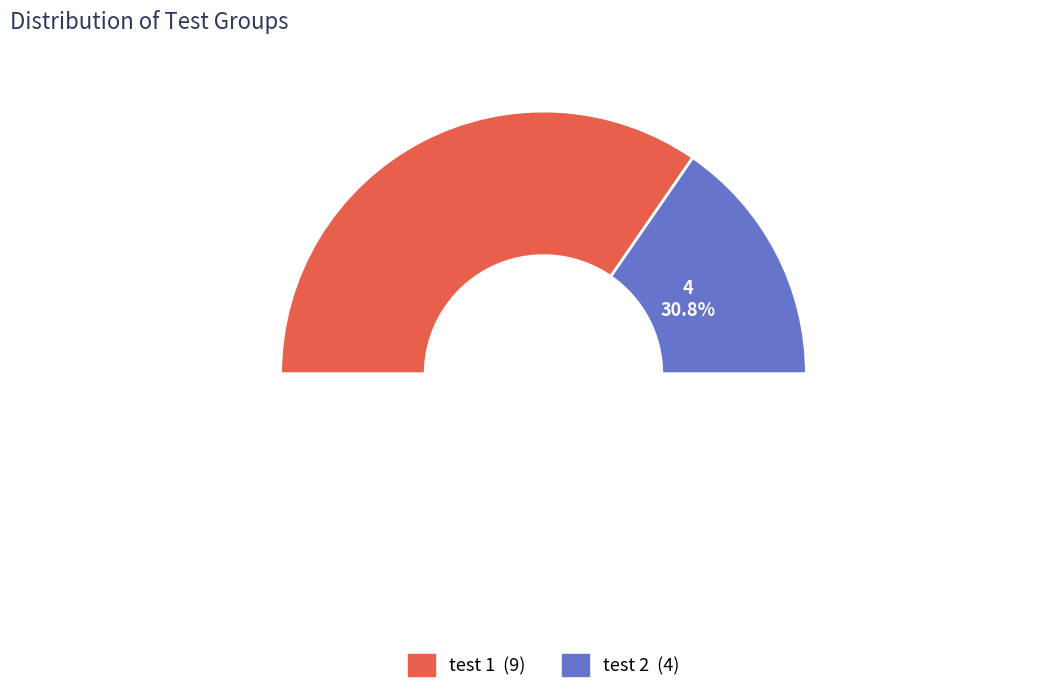

Which category accounts for the majority?

test 1